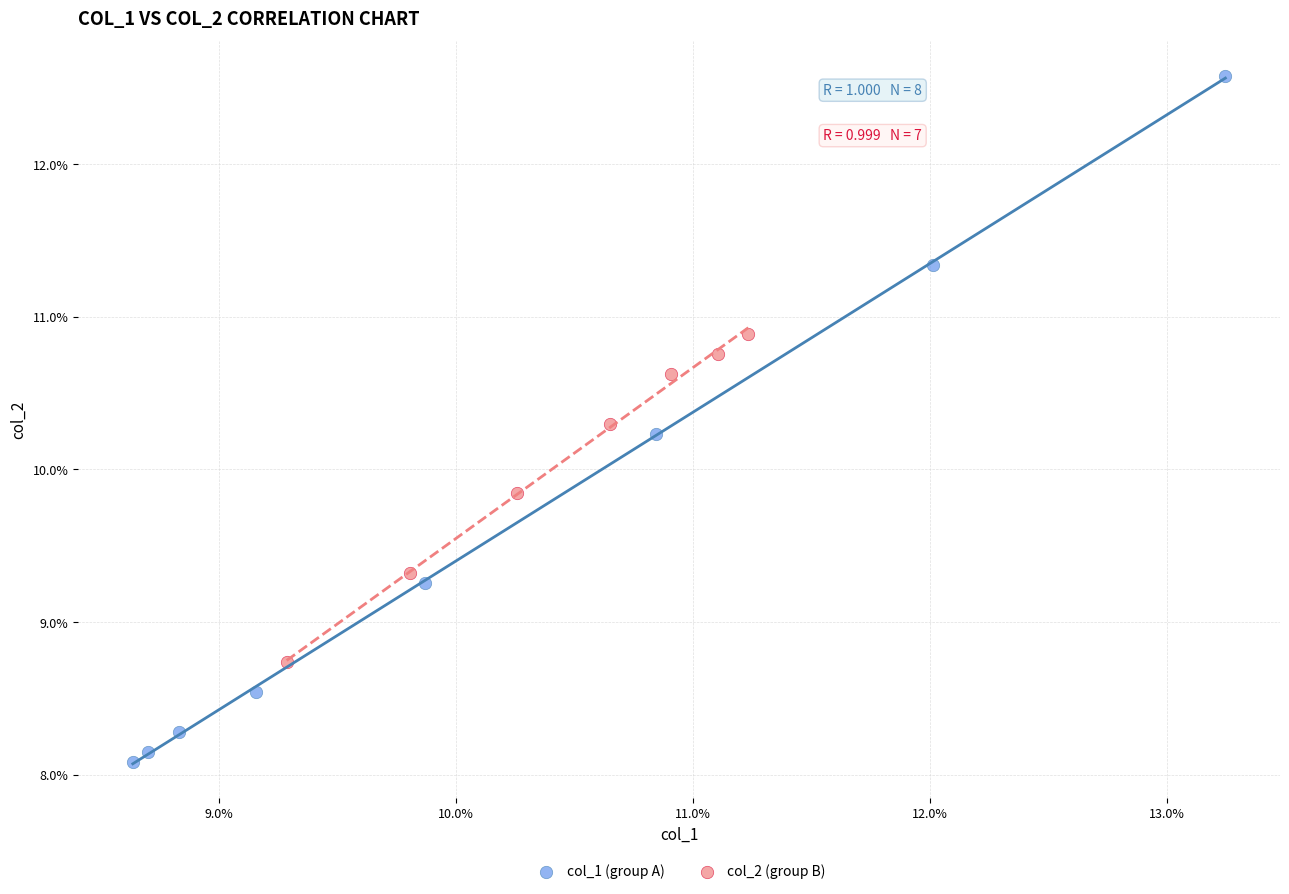

What are all the series names shown in the legend?

col_1 (group A), col_2 (group B)